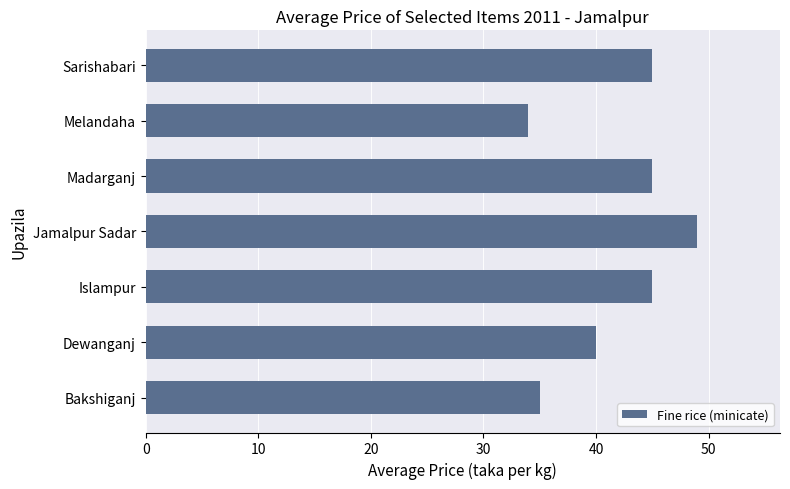

What is the change in value from Bakshiganj to Madarganj?

+10